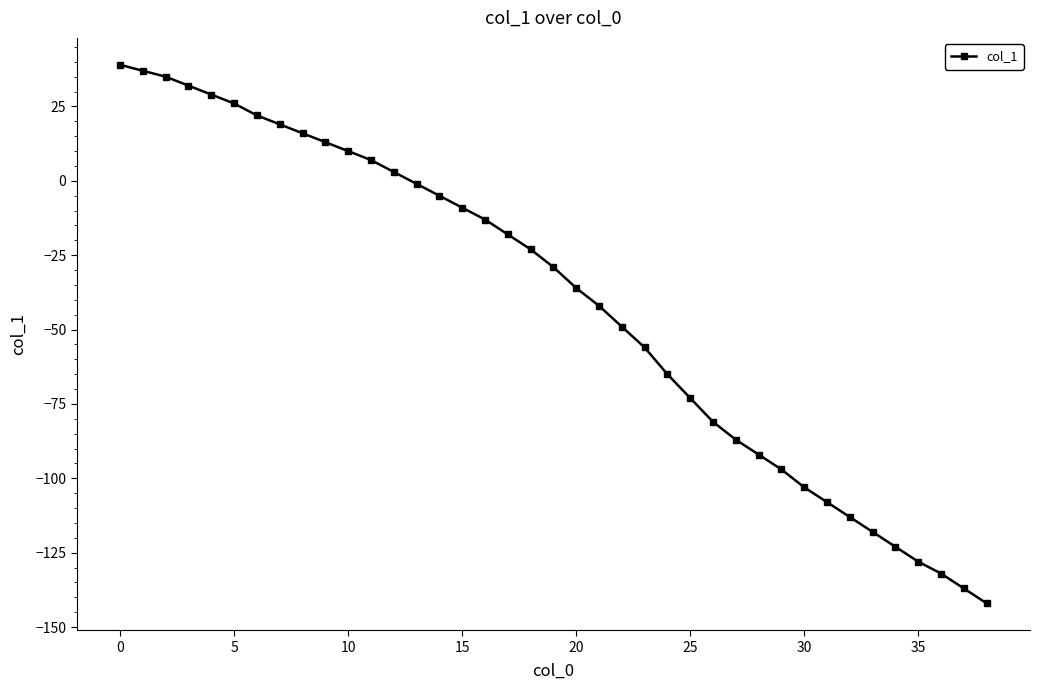

How many values are above zero?

13